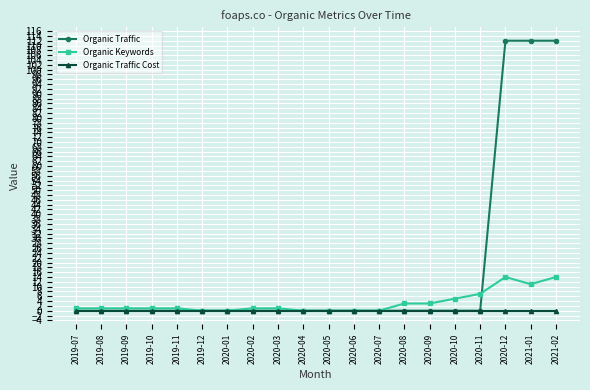

What is the greatest value displayed?

112